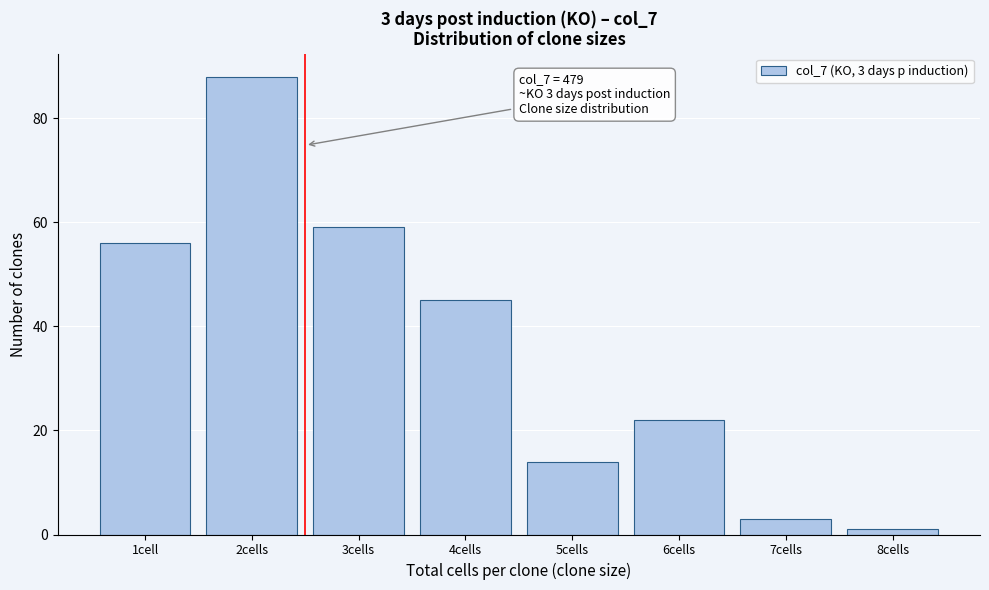

Reading left to right, what are all the values shown in this chart?

1cell=56	2cells=88	3cells=59	4cells=45	5cells=14	6cells=22	7cells=3	8cells=1